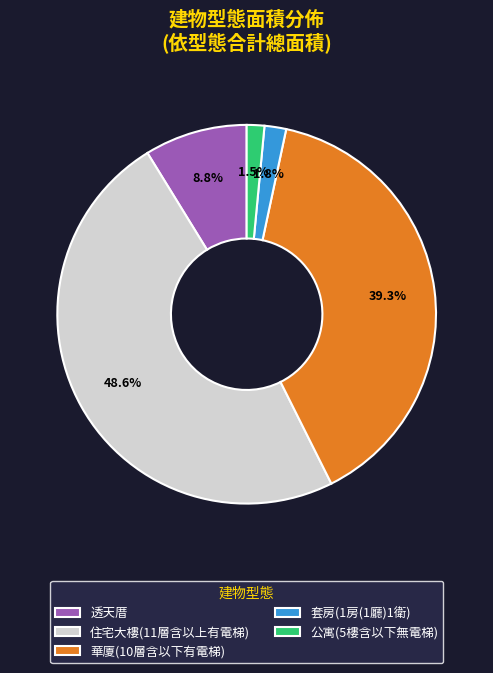

To the nearest percent, what is the difference between the 住宅大樓(11層含以上有電梯) and 華廈(10層含以下有電梯) slice percentages?

9%